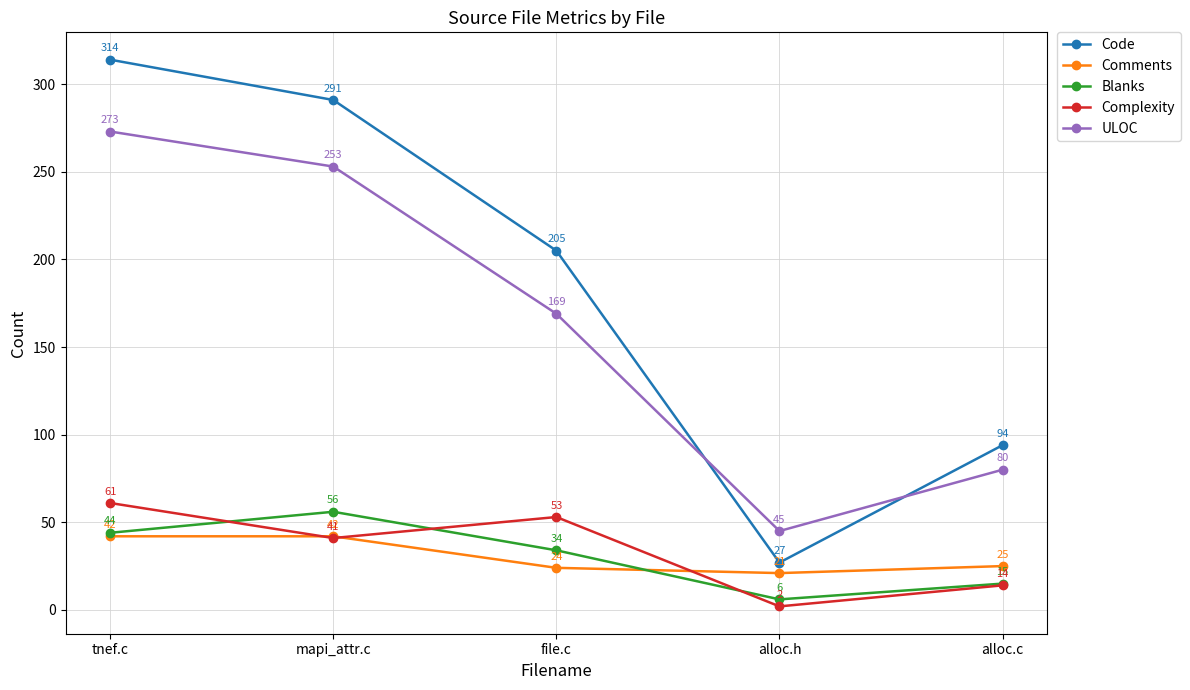

What is the label of the 4th point from the right?

mapi_attr.c